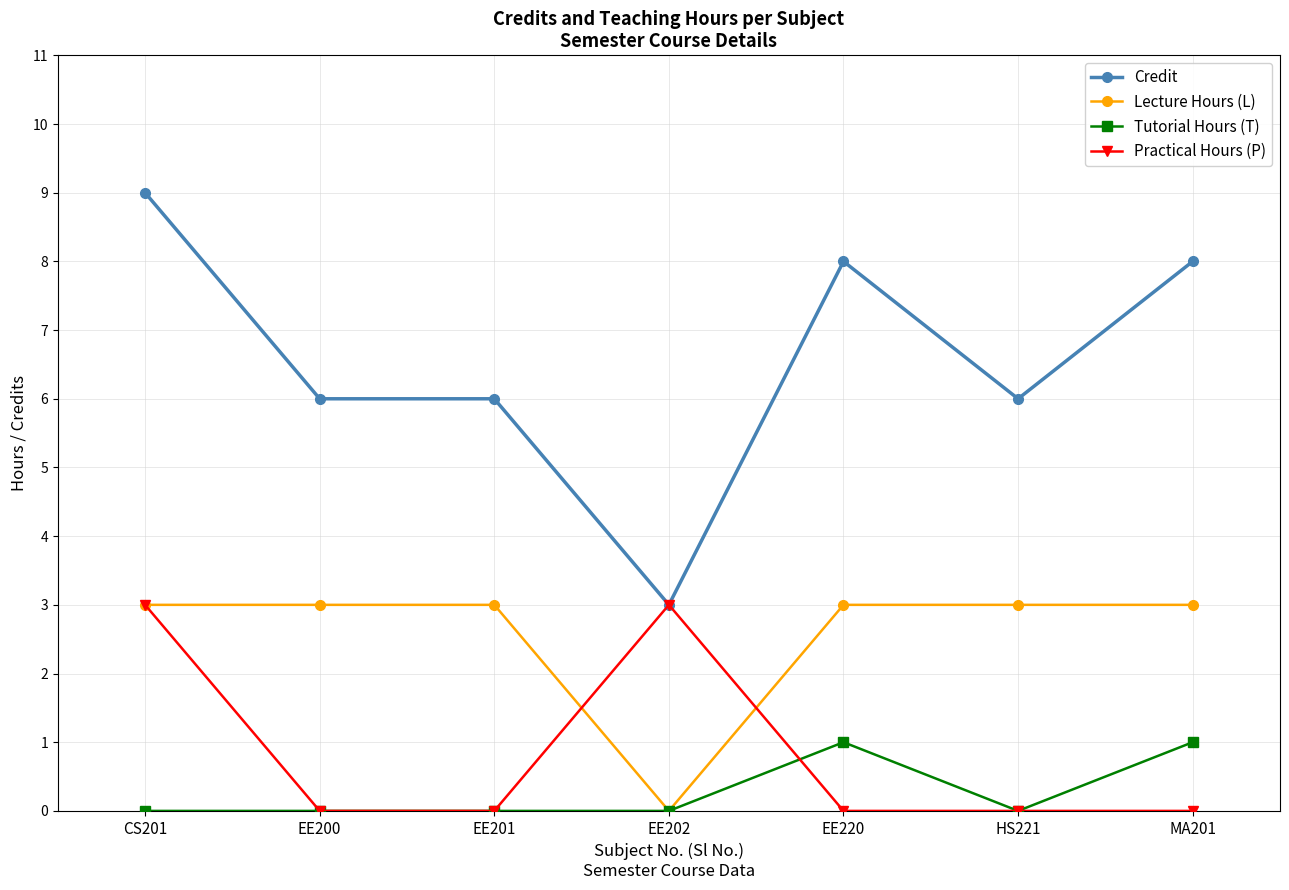

How many Credit values are between 6 and 8?

5